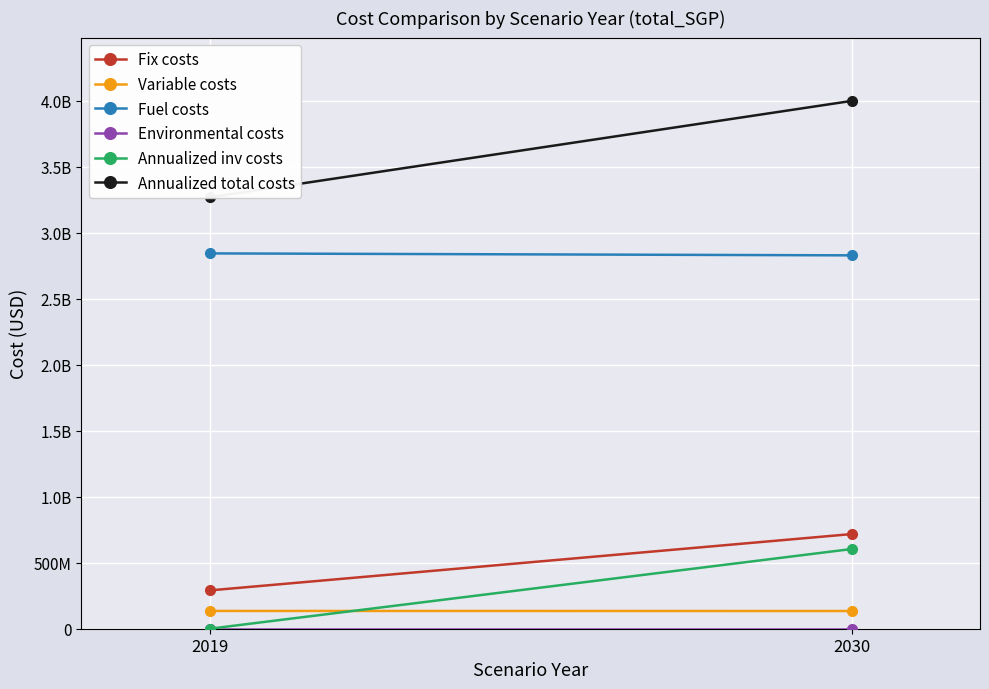

The value of Fix costs at 2019 is 123169129.0. True or false?

False